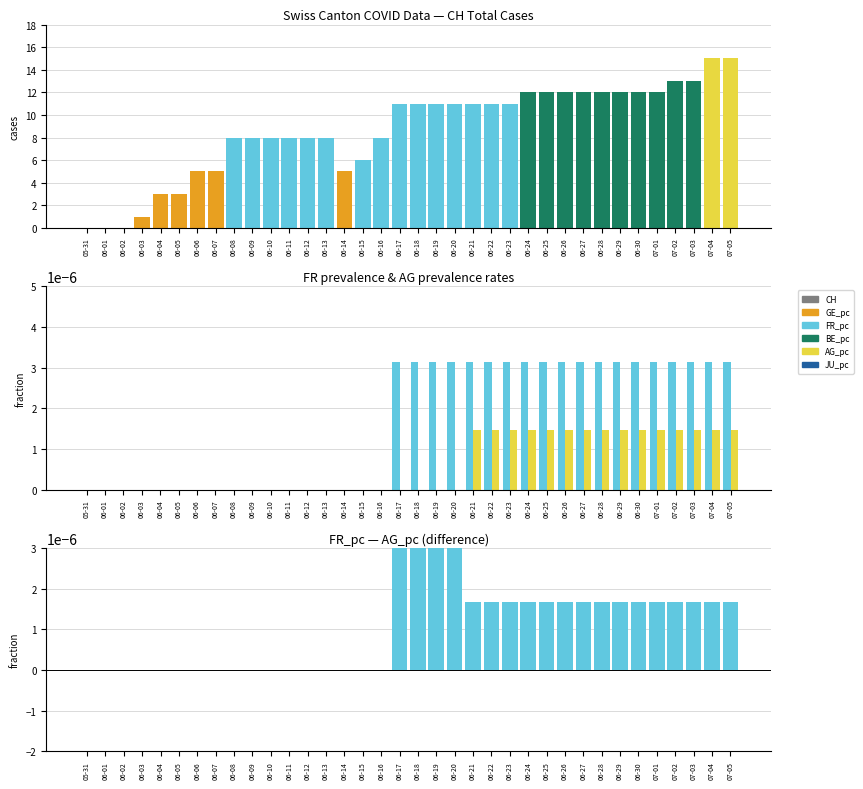

Between 07-02 and 06-12, which is larger?

07-02